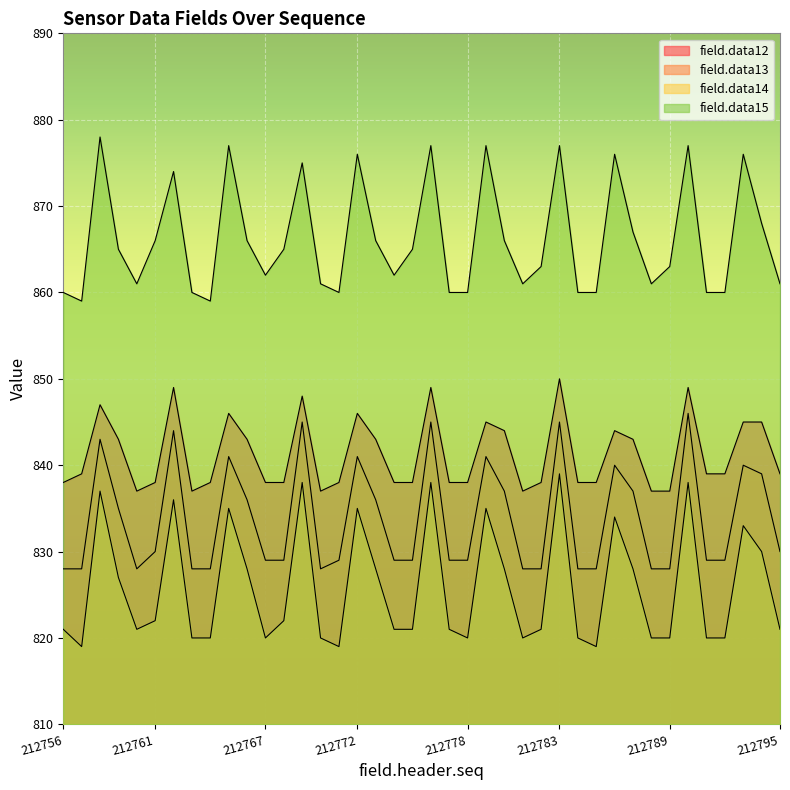

At which label does field.data15 reach its minimum?

212757